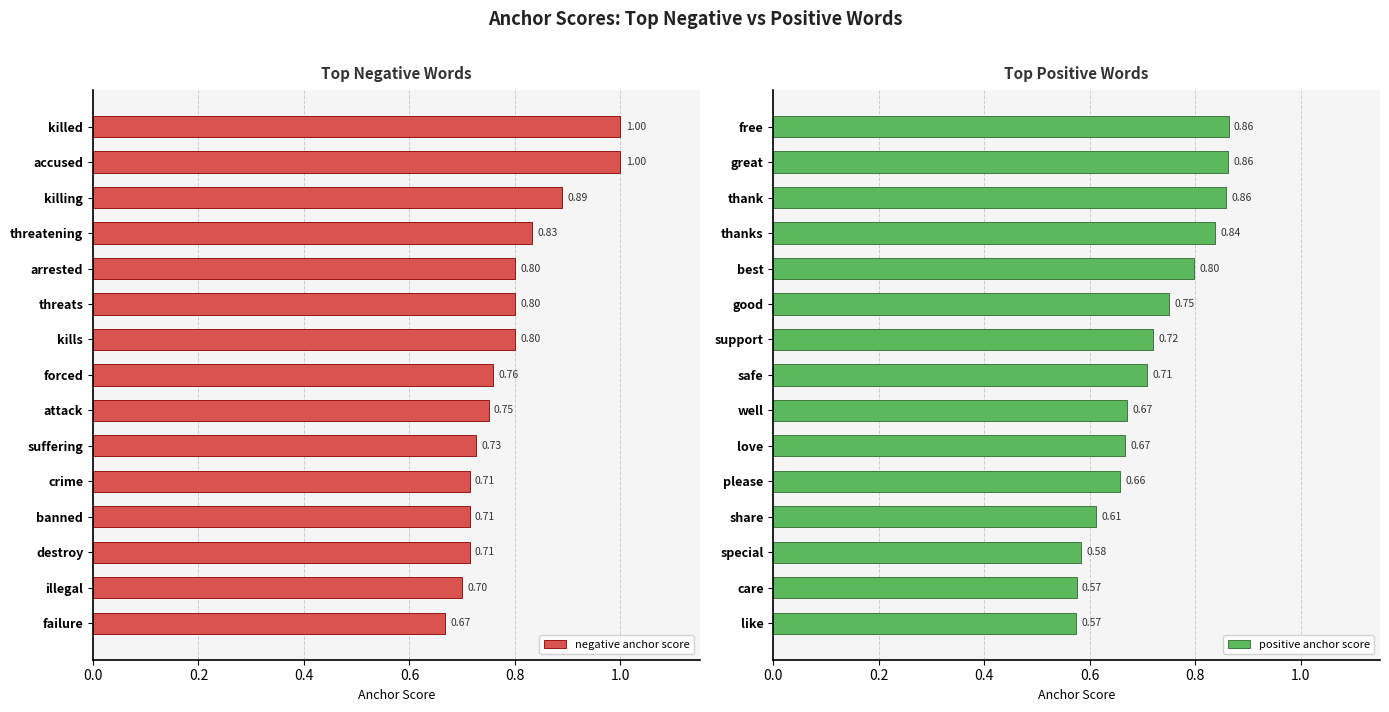

Is it true that negative anchor score equals 1.0 at accused?

True